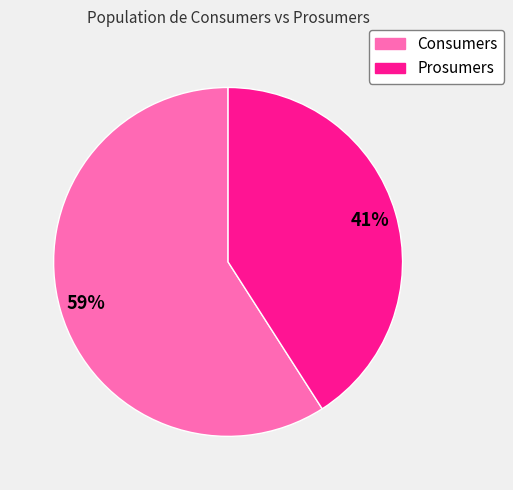

Does Prosumers represent more than half of the total?

No